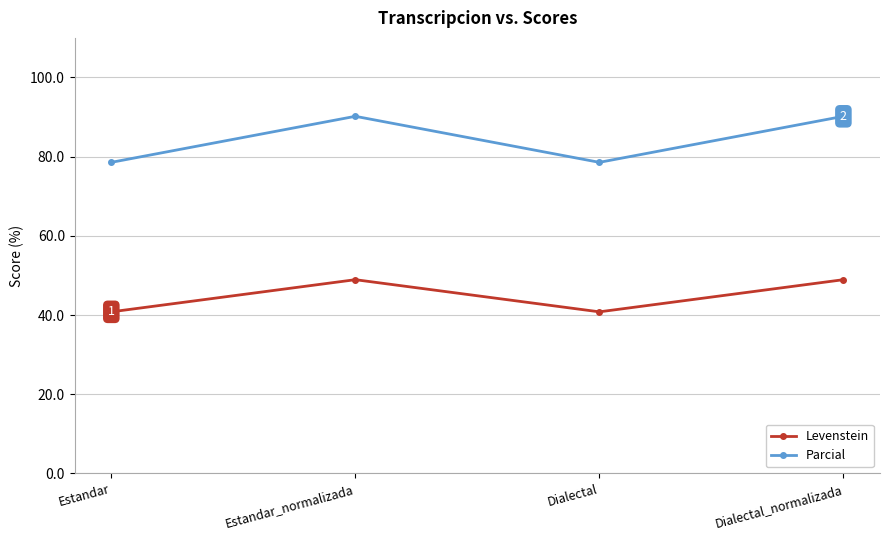

What is the maximum value shown in the chart?

90.2